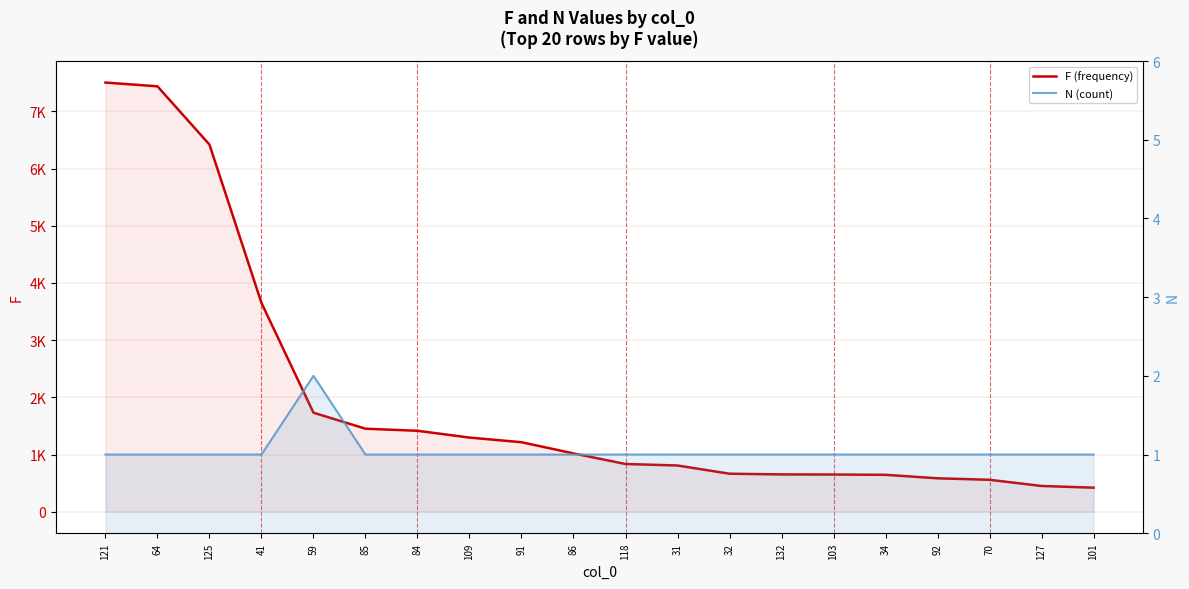

List the labels in order of N (count) value, smallest first.

121, 64, 125, 41, 85, 84, 109, 91, 86, 118, 31, 32, 132, 103, 34, 92, 70, 127, 101, 59